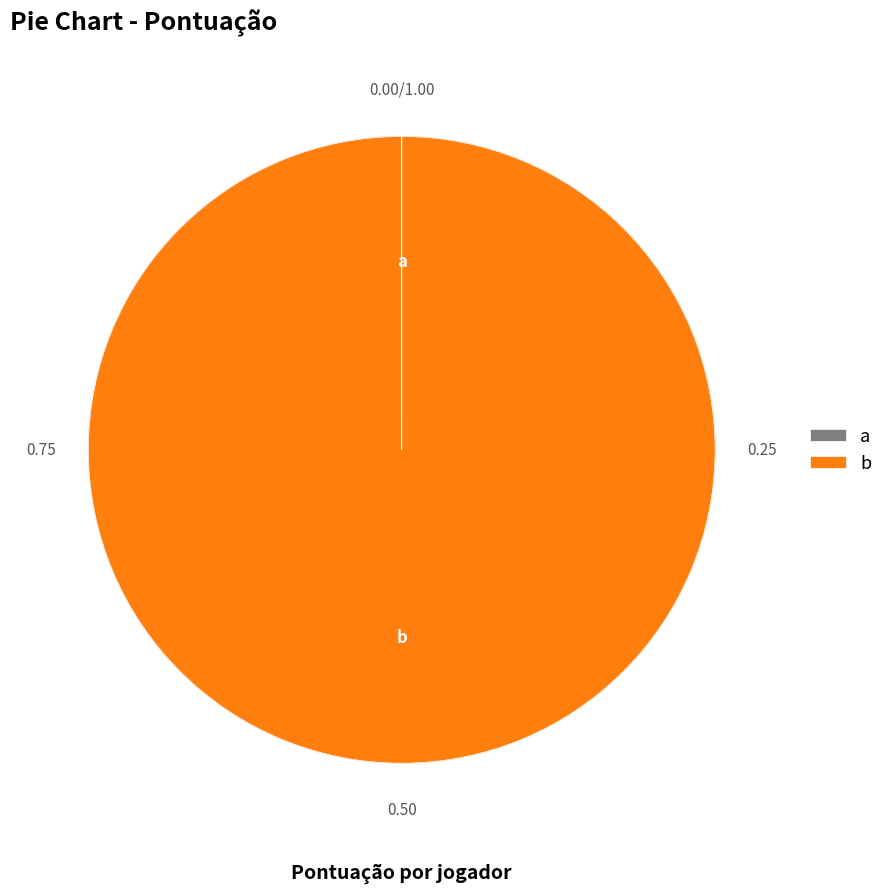

True or false: a accounts for 1% of the total.

False